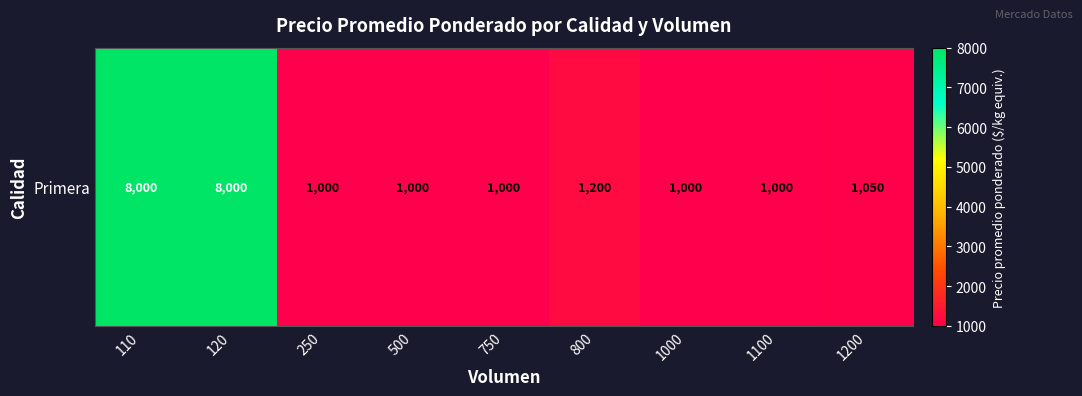

Which label corresponds to the smallest value in the chart?

250